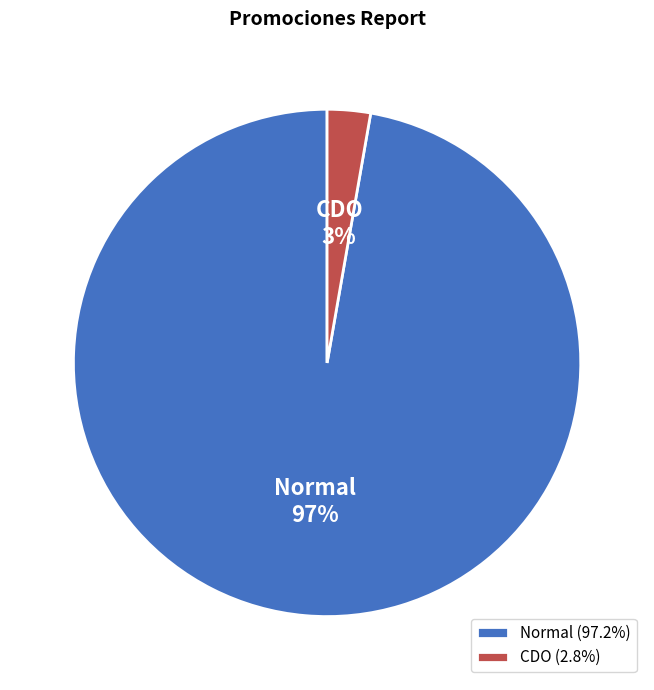

Count the number of slices in the pie.

2